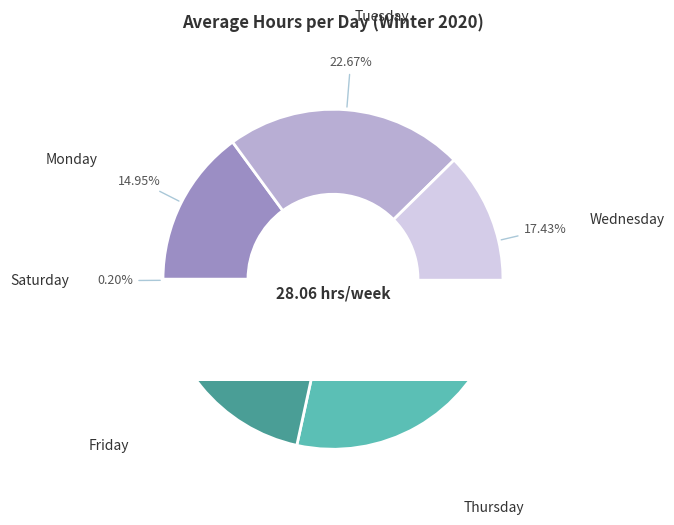

Is the sum of Thursday and Saturday greater than half?

No